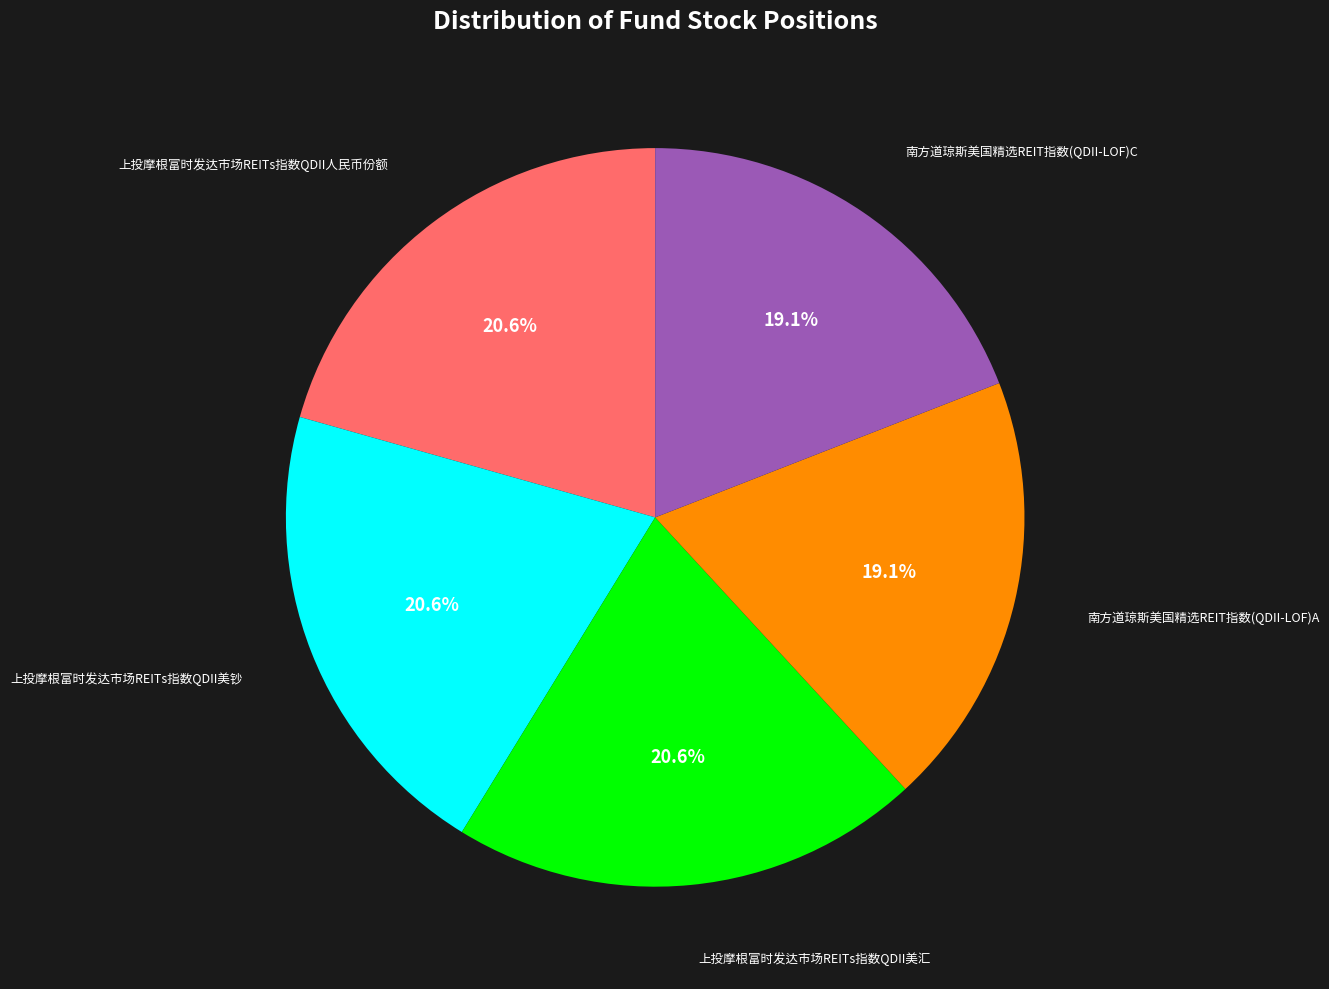

What percentage is NOT represented by 上投摩根富时发达市场REITs指数QDII美钞?

79.4%